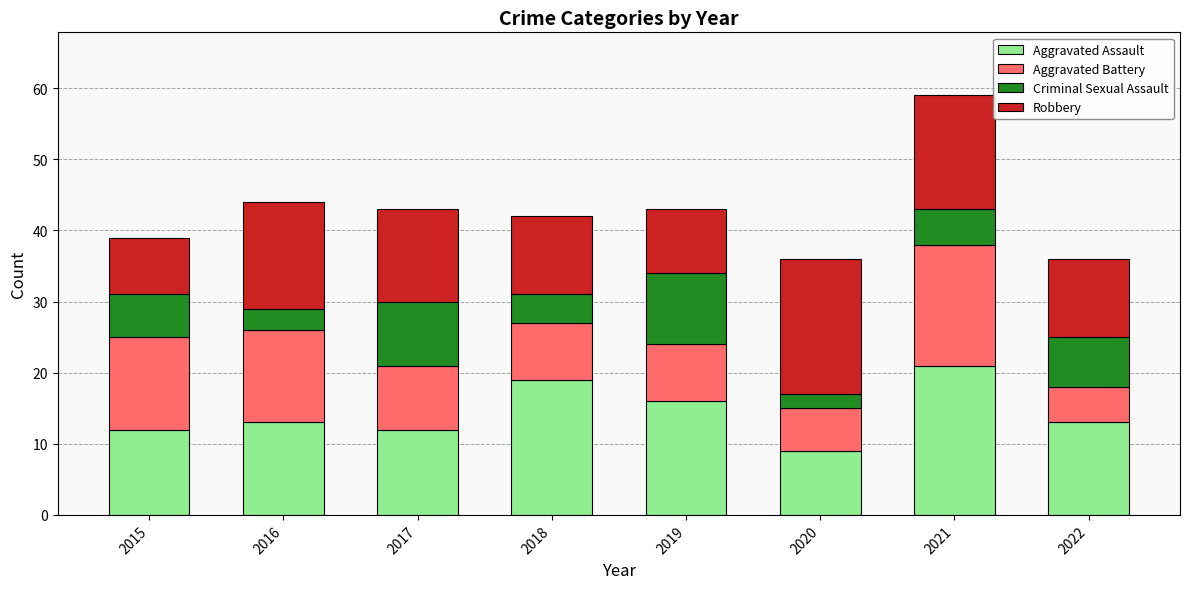

Is it true that Aggravated Assault equals 7 at 2016?

False